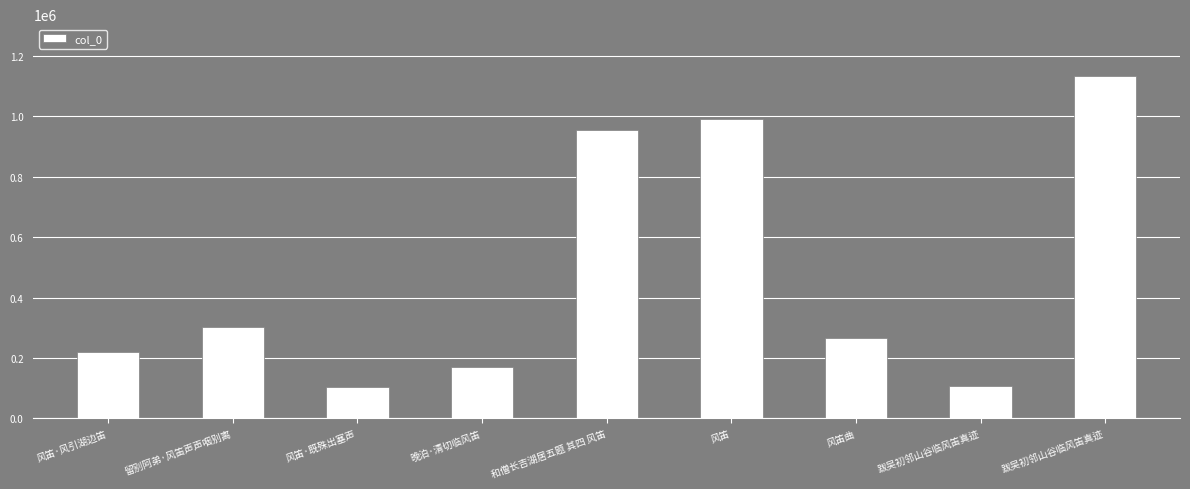

Does the chart contain any negative values?

No